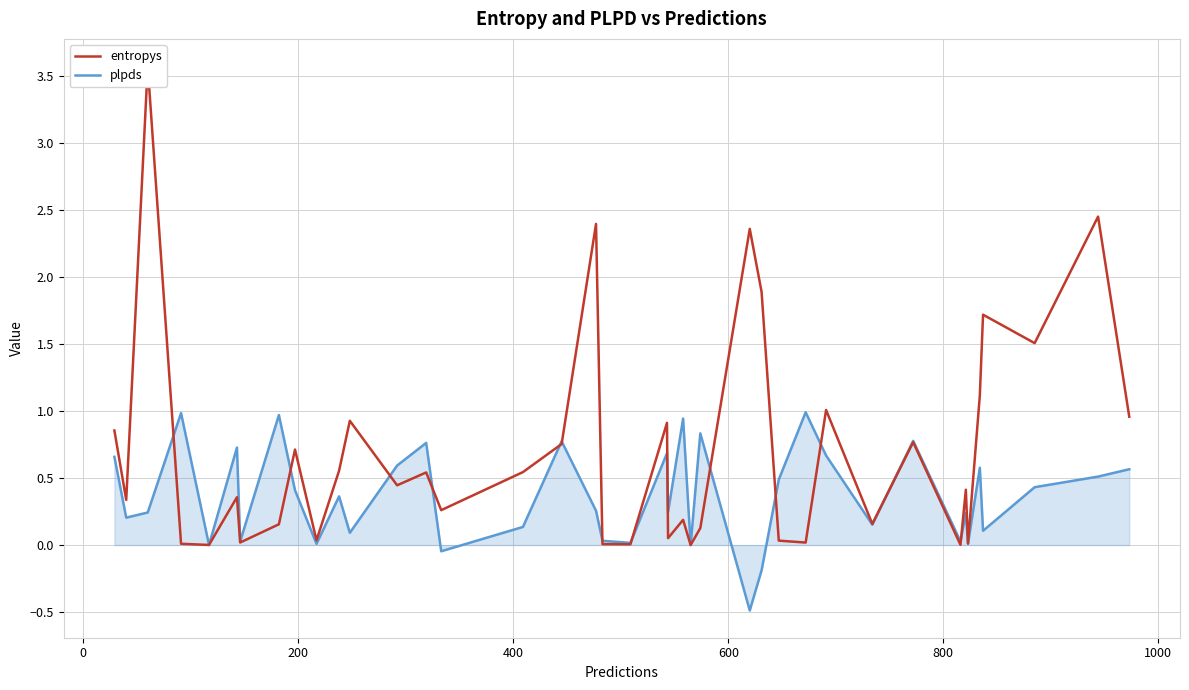

What is the minimum value shown in the chart?

-0.5